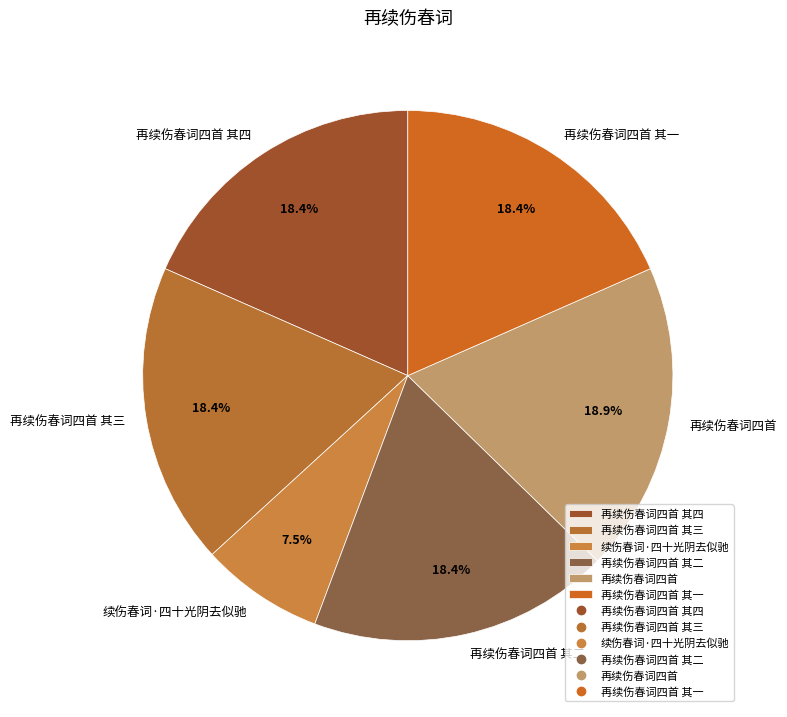

Does any single category account for the majority?

No